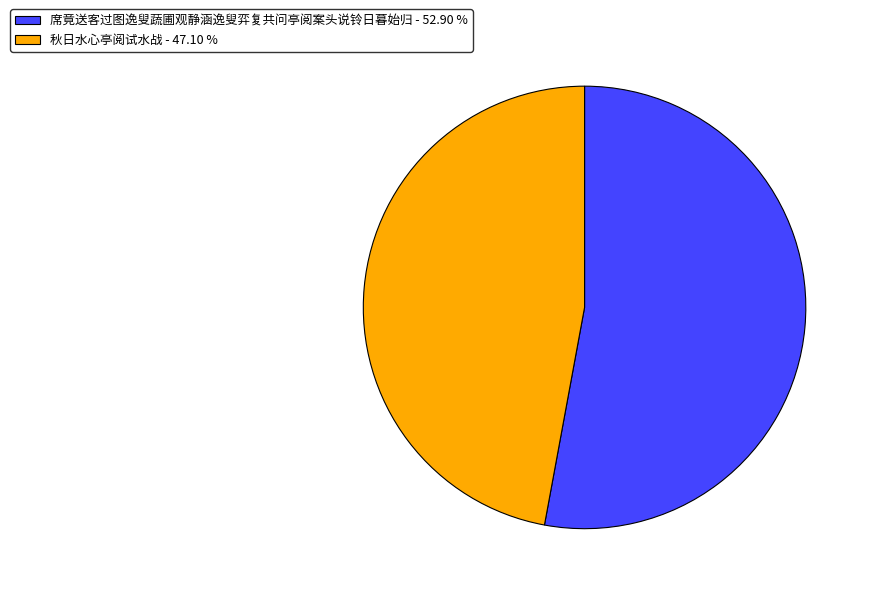

Which has a higher value, 秋日水心亭阅试水战 or 席竟送客过图逸叟蔬圃观静涵逸叟弈复共问亭阅案头说铃日暮始归?

席竟送客过图逸叟蔬圃观静涵逸叟弈复共问亭阅案头说铃日暮始归